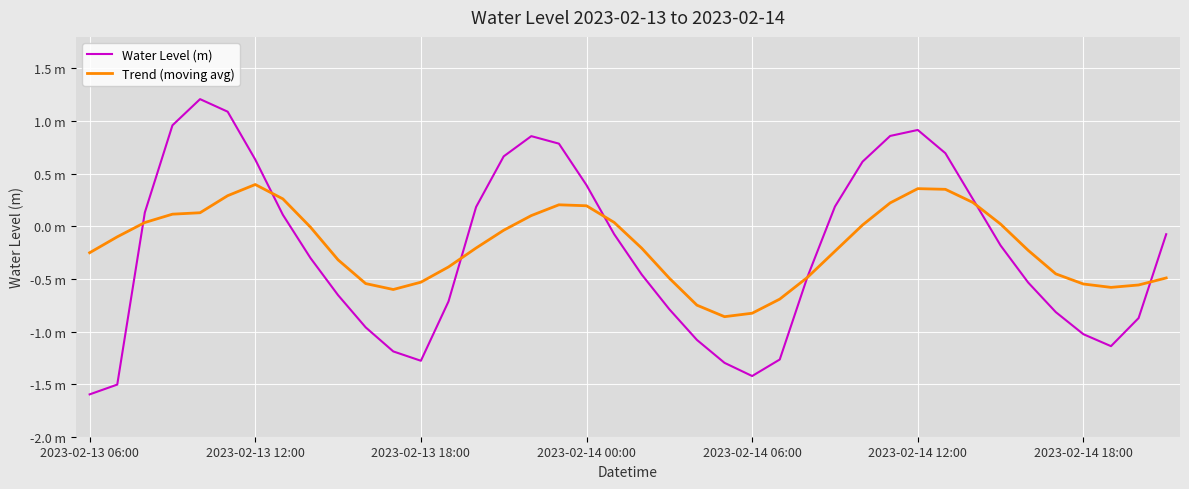

What is the value of the Trend (moving avg) point at the 5th from the left?

0.1